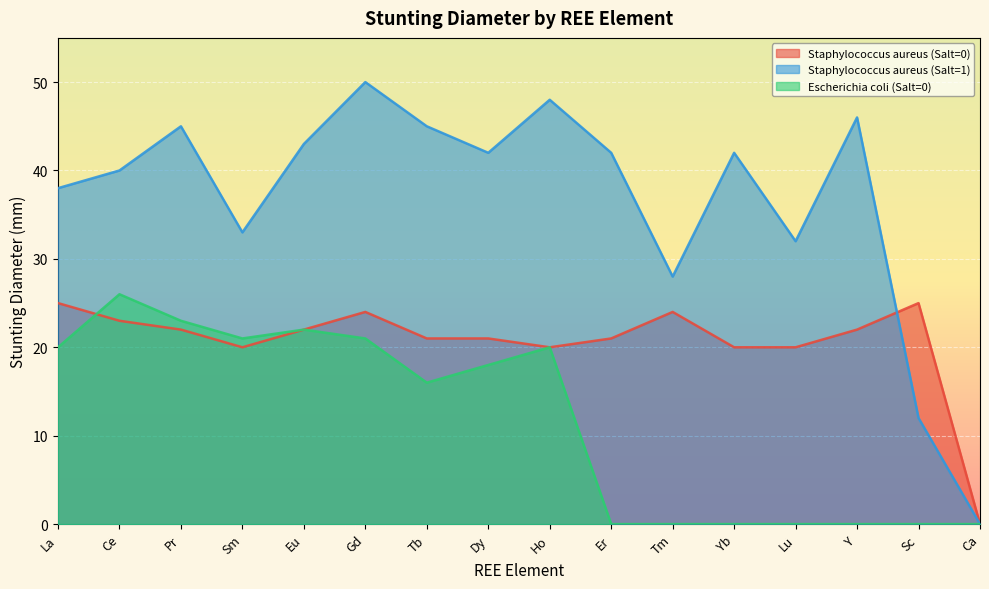

Where is Staphylococcus aureus (Salt=1) nearest to the value 25?

Tm